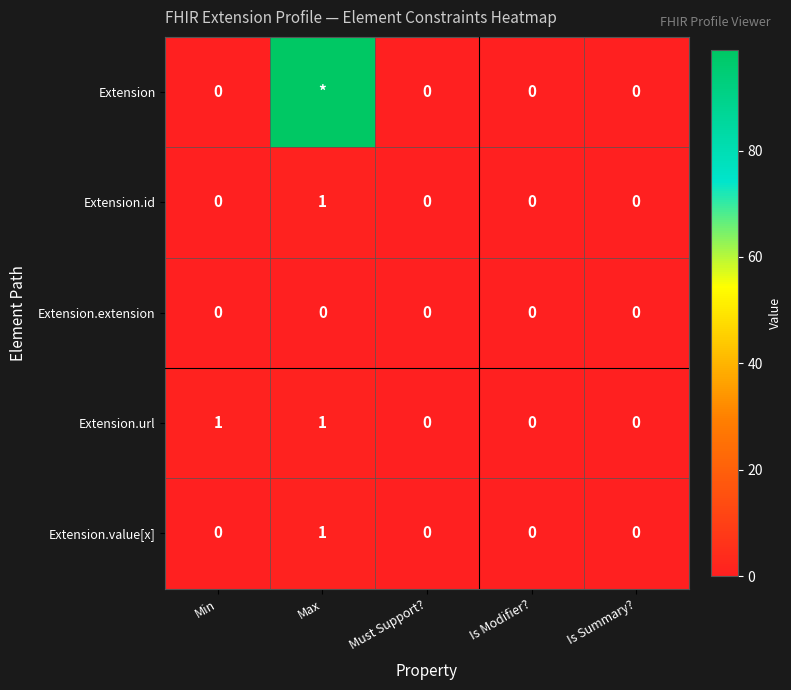

The Extension.id series shows -1 at Is Modifier?. True or false?

False